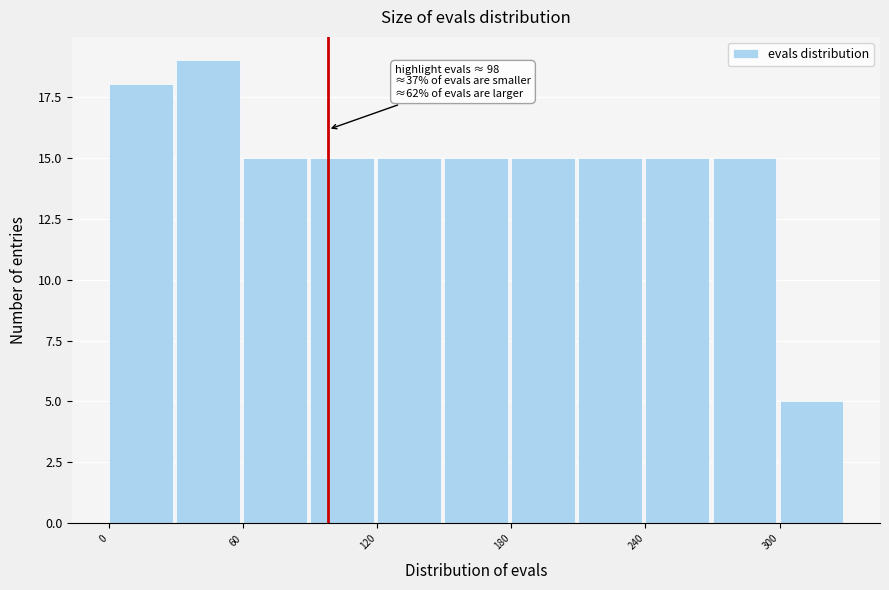

Around what value on the x-axis is the tallest bar? Give the approximate position of its centre, as read against the axis.

40